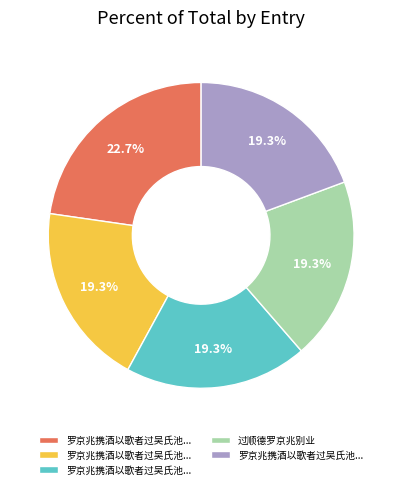

Is there a majority slice in this chart?

No